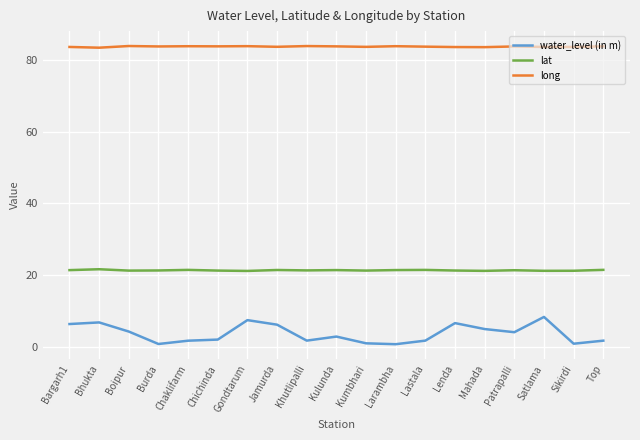

The long series shows 83.8 at Gondtarum. True or false?

True